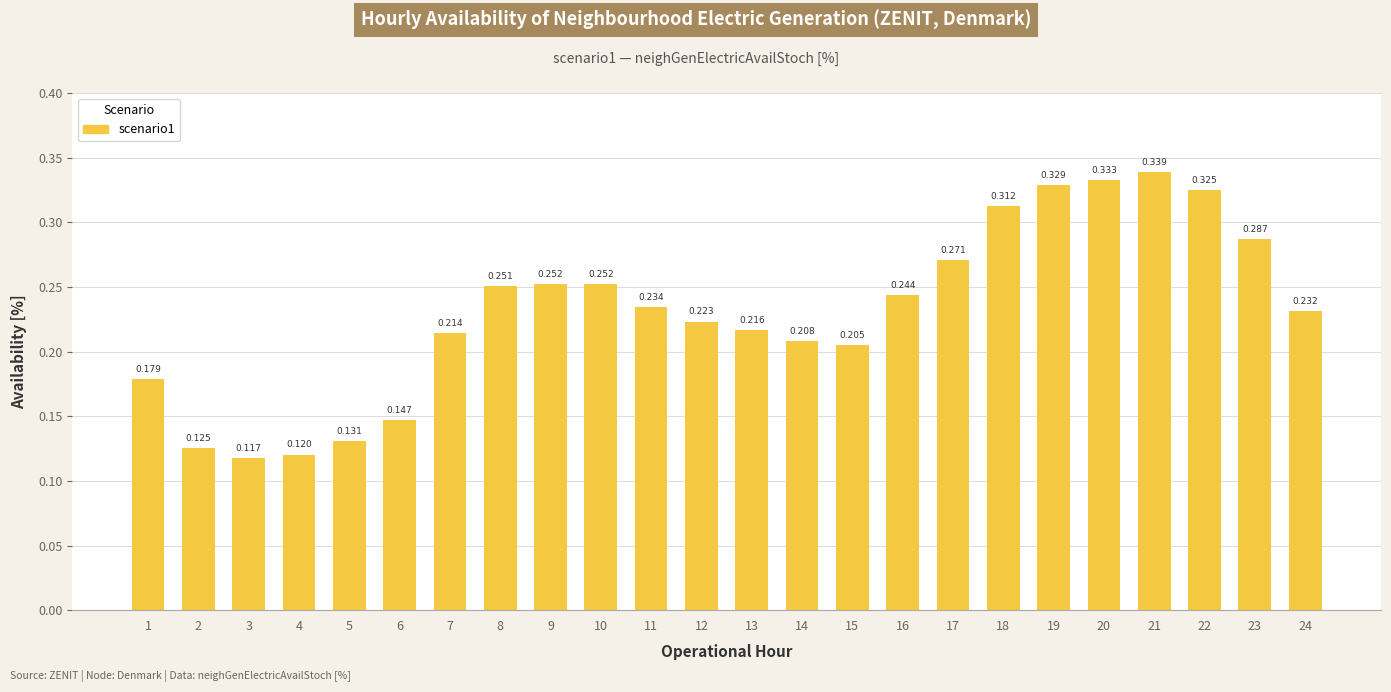

The value at 9 is 0.1. True or false?

False